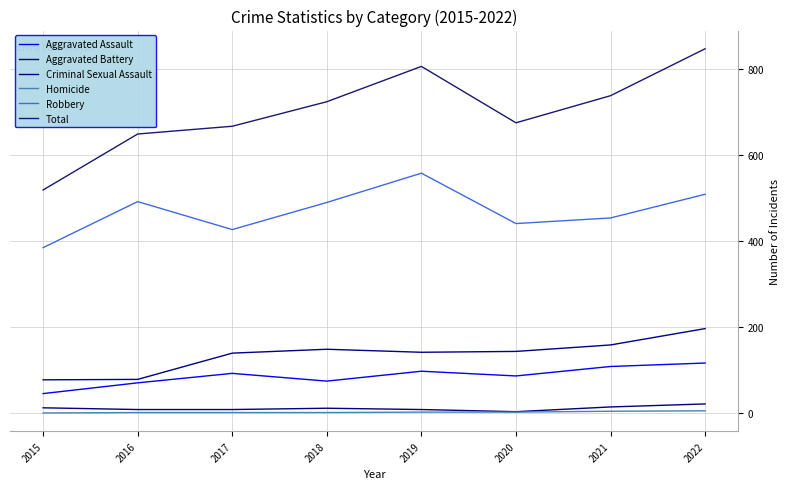

True or false: Aggravated Battery and Homicide intersect in this chart.

False